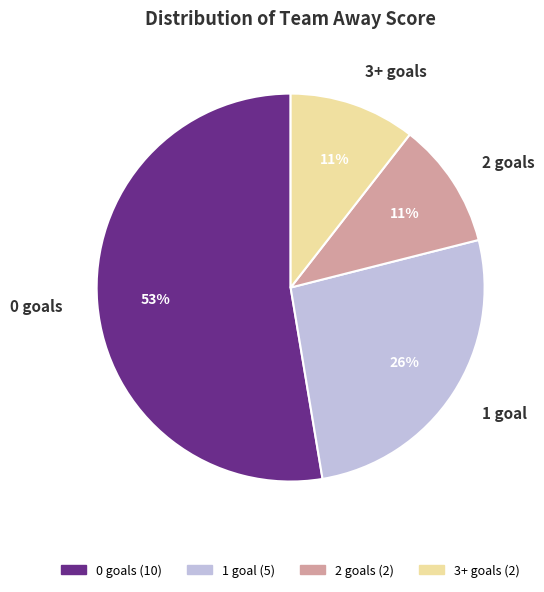

The 0 goals slice represents 53% of the pie. True or false?

True